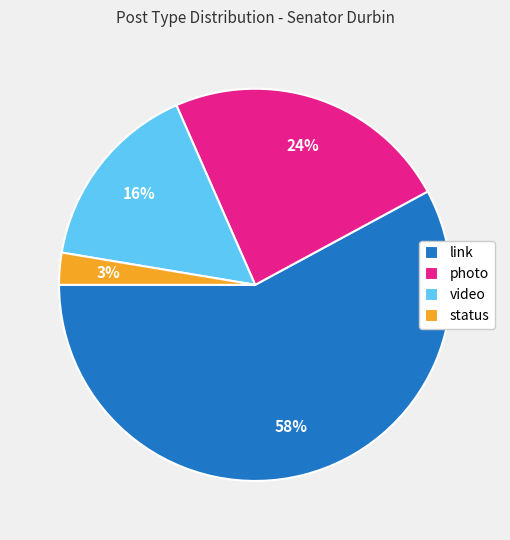

Does any single category account for the majority?

Yes